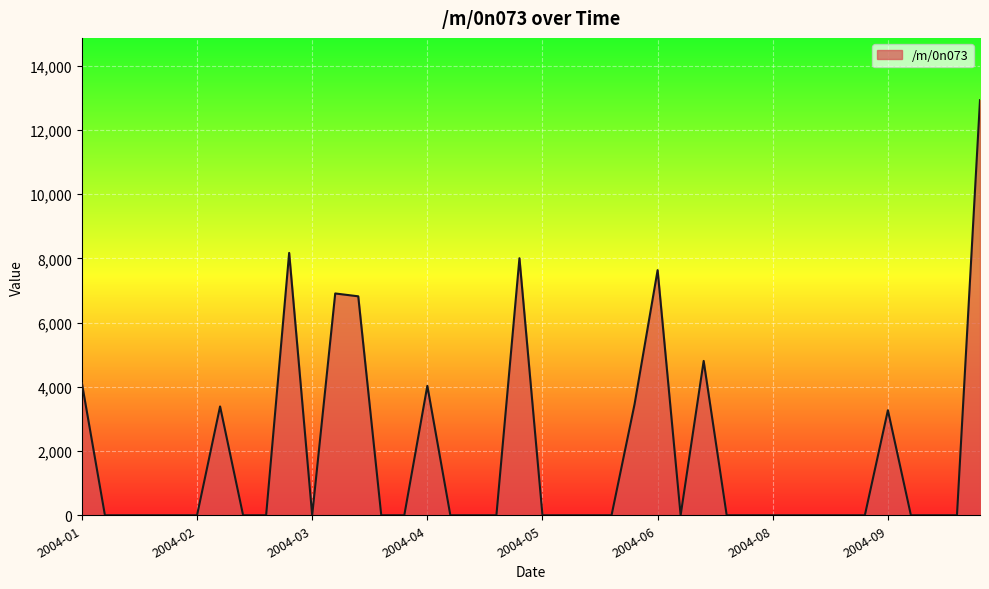

What is the greatest value displayed?

12929.3